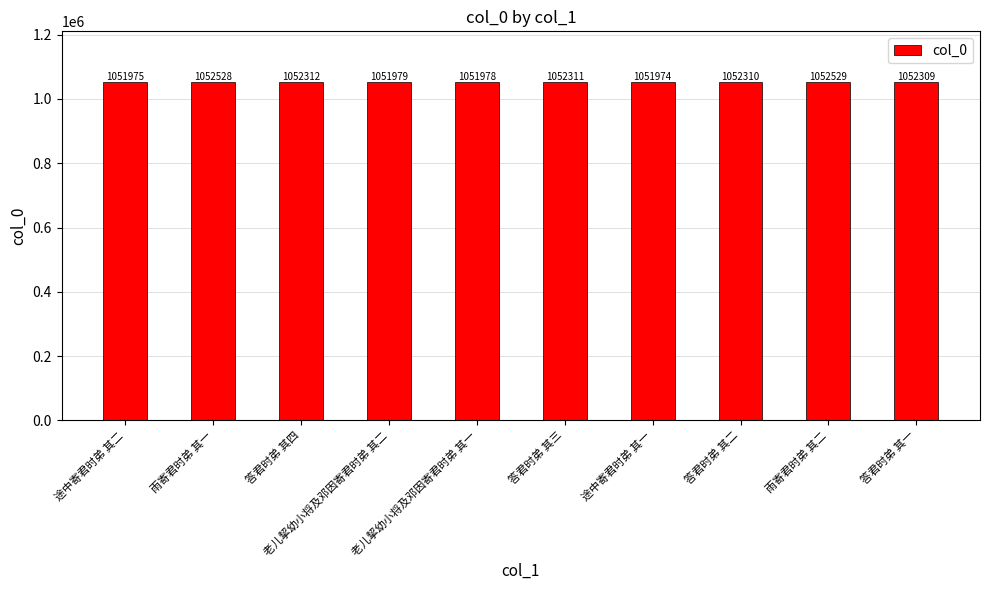

Where is the data nearest to the value 1052251?

答君时弟 其一